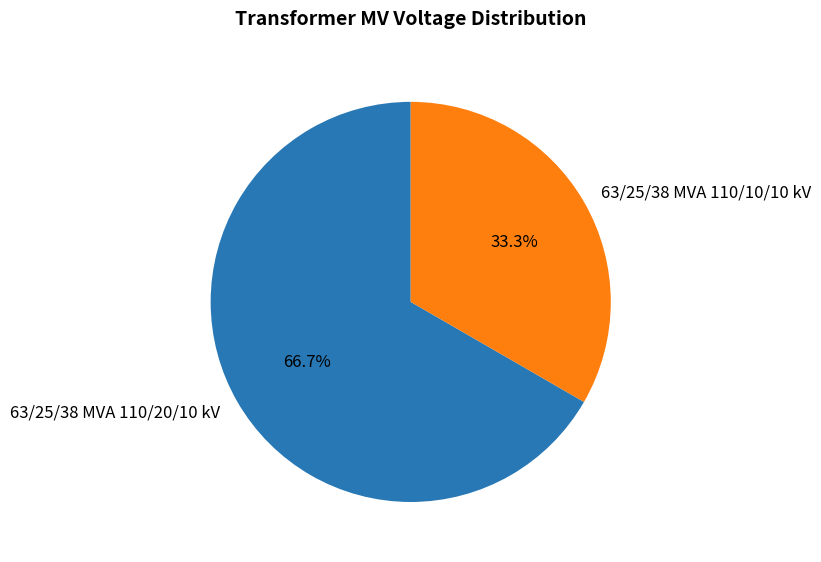

Approximately how many times larger is the value at 63/25/38 MVA 110/10/10 kV compared to 63/25/38 MVA 110/20/10 kV?

0.5